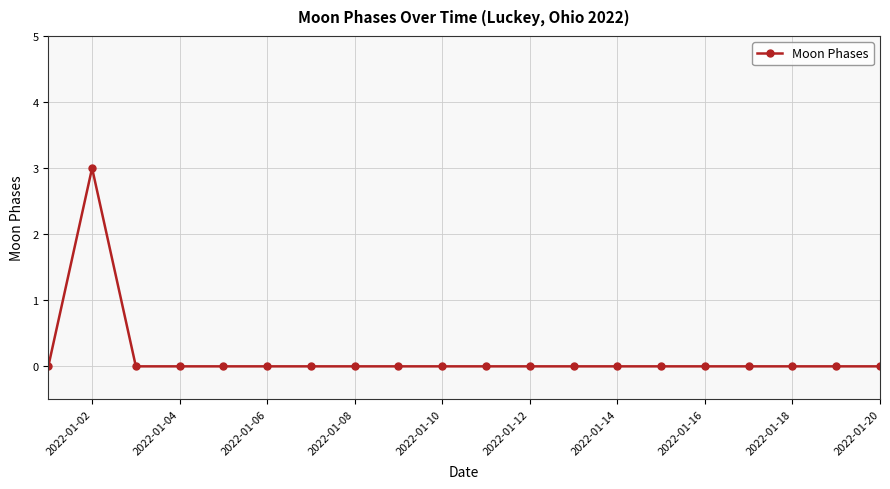

Reading left to right, transcribe all the data shown in this chart.

0	3	0	0	0	0	0	0	0	0	0	0	0	0	0	0	0	0	0	0